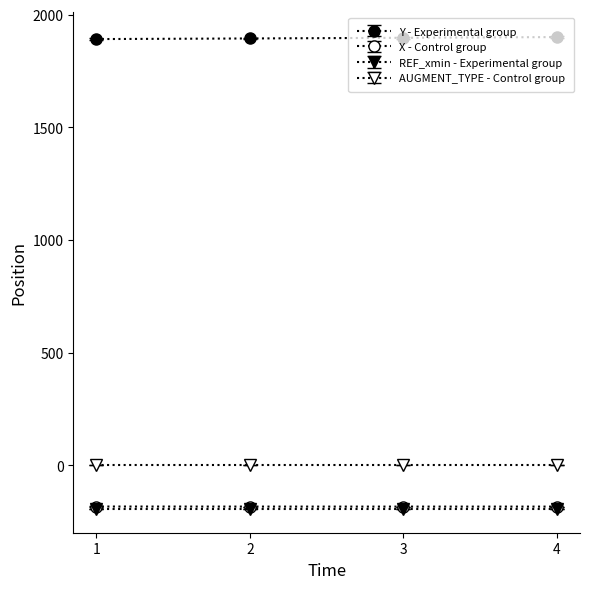

How many values in the X - Control group series are below -183?

3